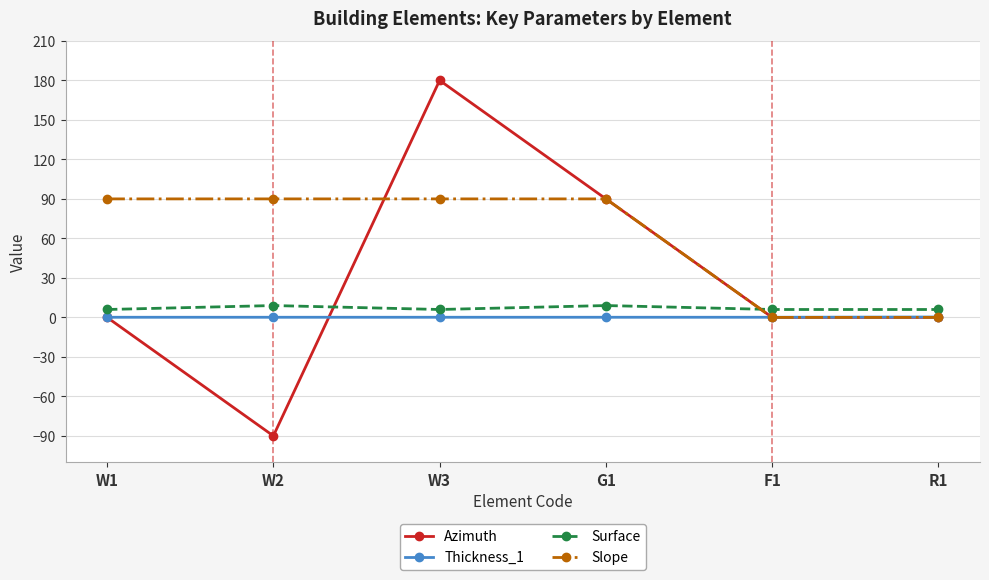

Read the Surface value at F1.

6.0